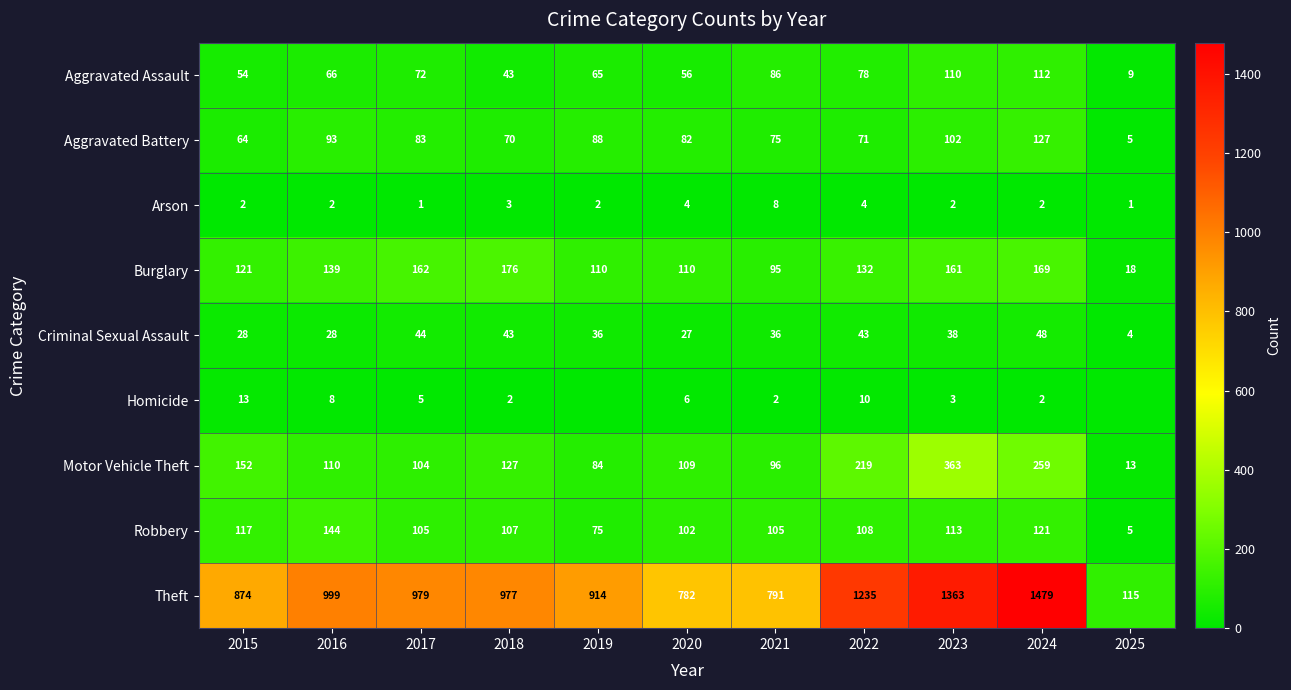

At 2022, list the series in order from smallest to largest.

Arson, Homicide, Criminal Sexual Assault, Aggravated Battery, Aggravated Assault, Robbery, Burglary, Motor Vehicle Theft, Theft